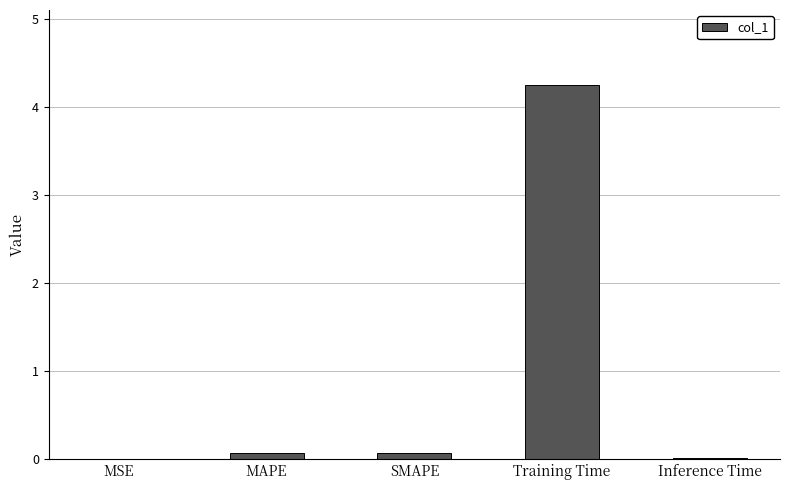

The value at Training Time is 2.9. True or false?

False